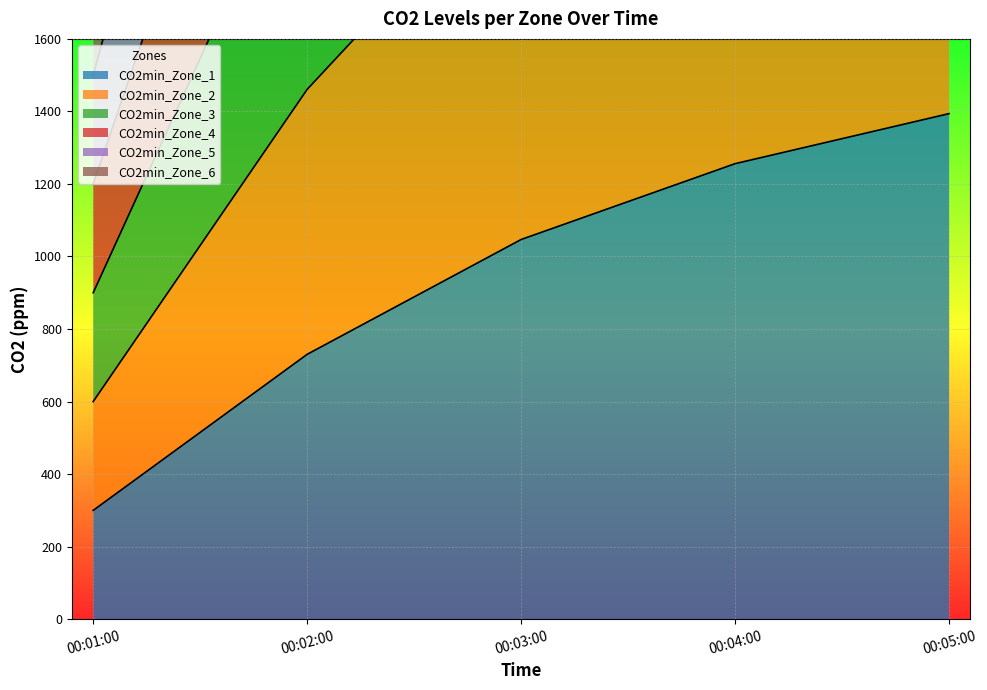

The value of CO2min_Zone_3 at 00:04:00 is 1759.2. True or false?

False